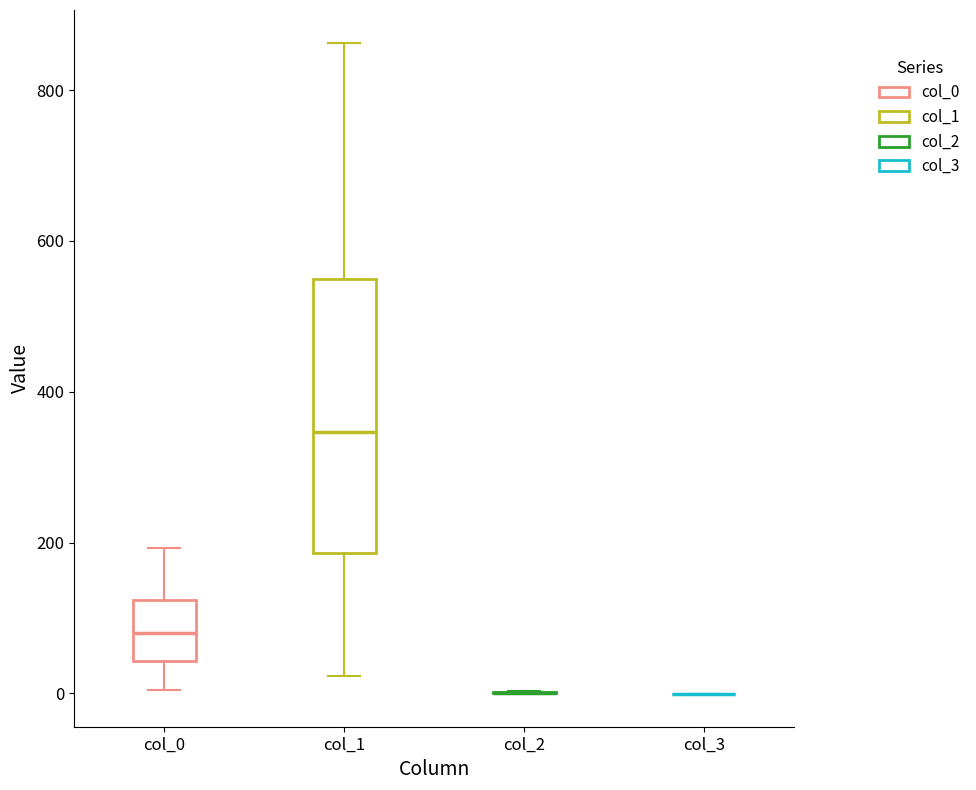

Reading left to right, transcribe this box plot: for each box, give where its median line is, the range the box spans, and where its two whiskers end, as read against the y-axis. The values are not printed on the chart, so give them approximately, as read against the axis.

col_0: median 80, box 40 to 120, whiskers 0 to 200
col_1: median 340, box 180 to 560, whiskers 20 to 860
col_2: box collapsed to a line at 0, whiskers 0 to 0
col_3: box collapsed to a line at 0, whiskers 0 to 0